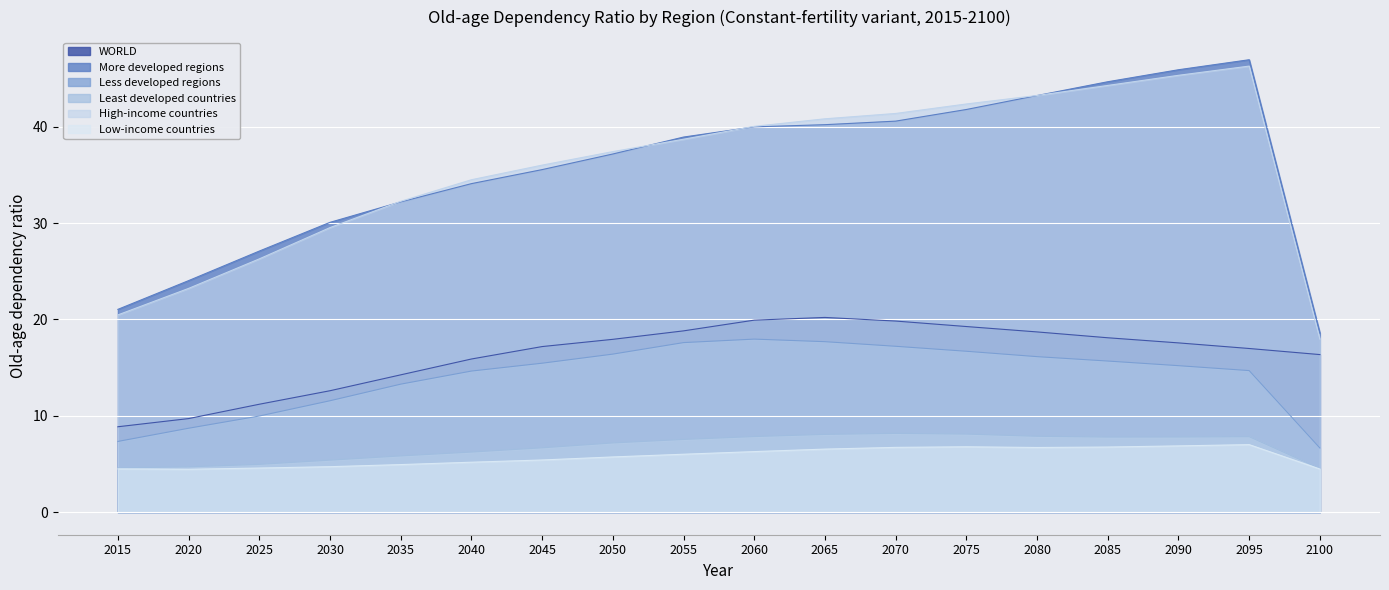

Is it true that Less developed regions equals 26.0 at 2060?

False